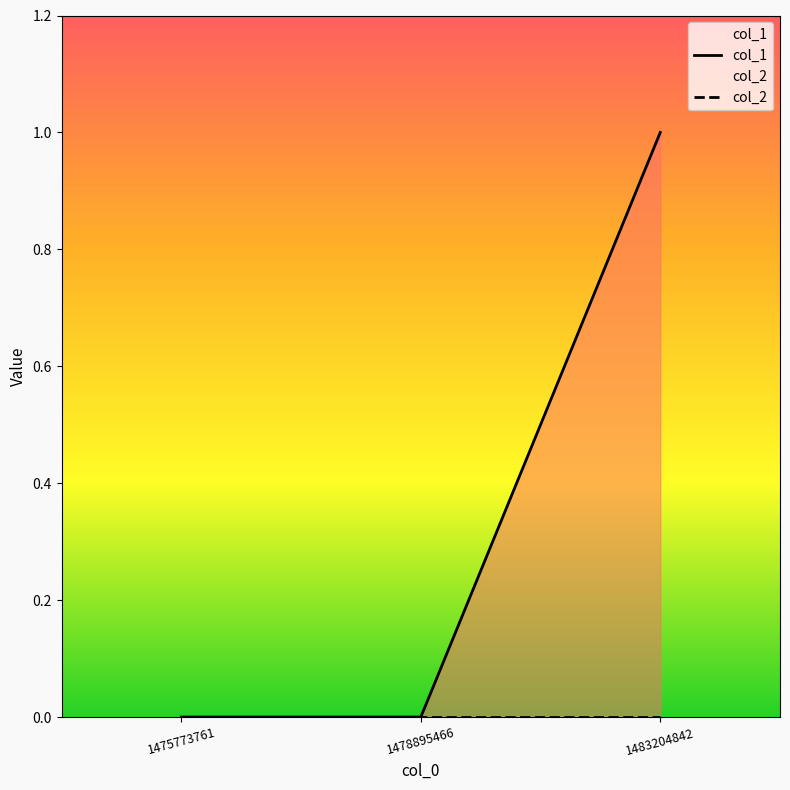

Does the chart display data point markers on the line(s)?

No